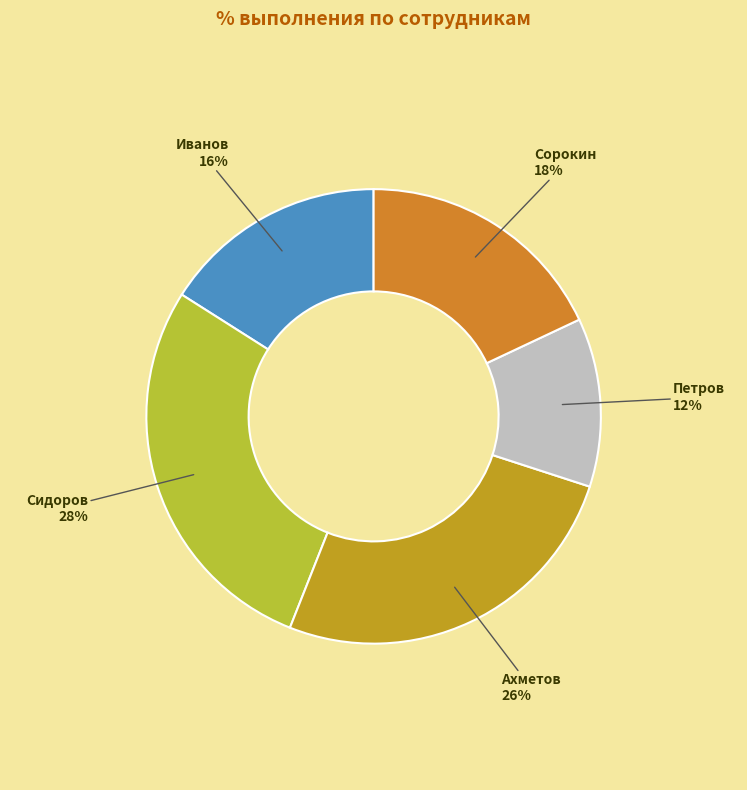

Is Иванов the majority of the pie?

No